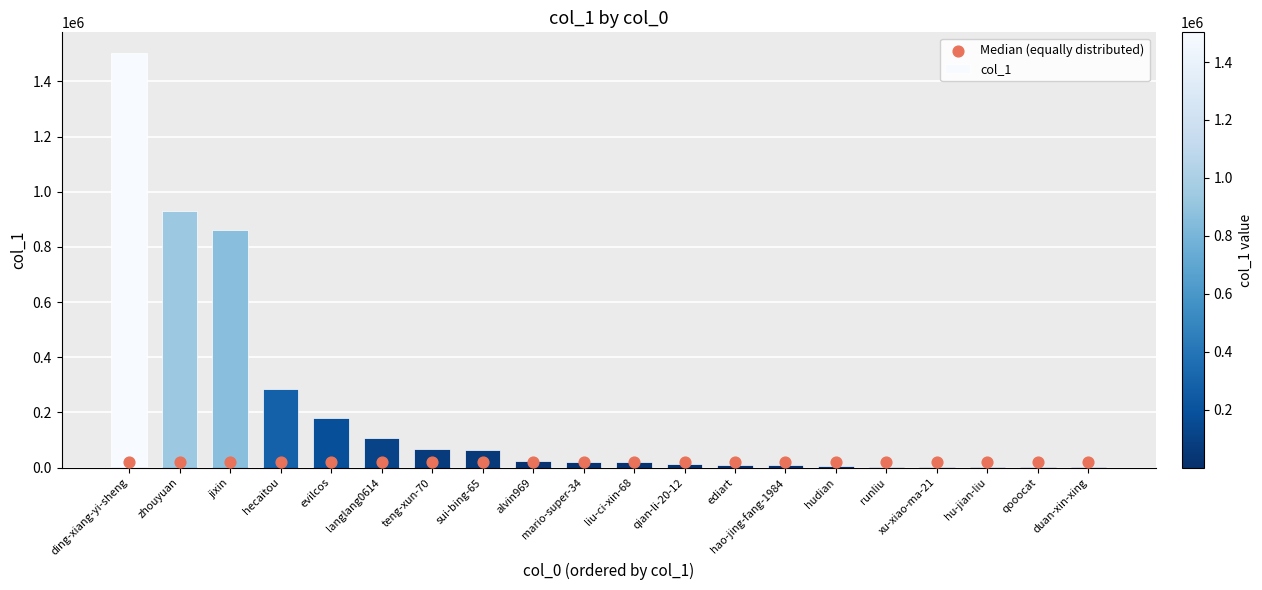

Which series contains the highest Y value?

col_1